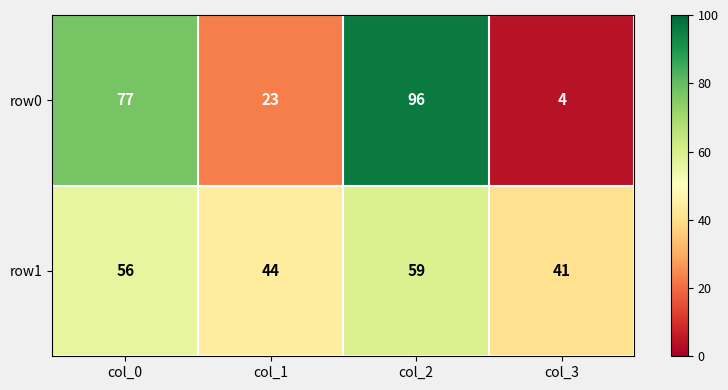

Reading left to right, transcribe all the data shown in this chart.

row0: col_0=77	col_1=23	col_2=96	col_3=4
row1: col_0=56	col_1=44	col_2=59	col_3=41